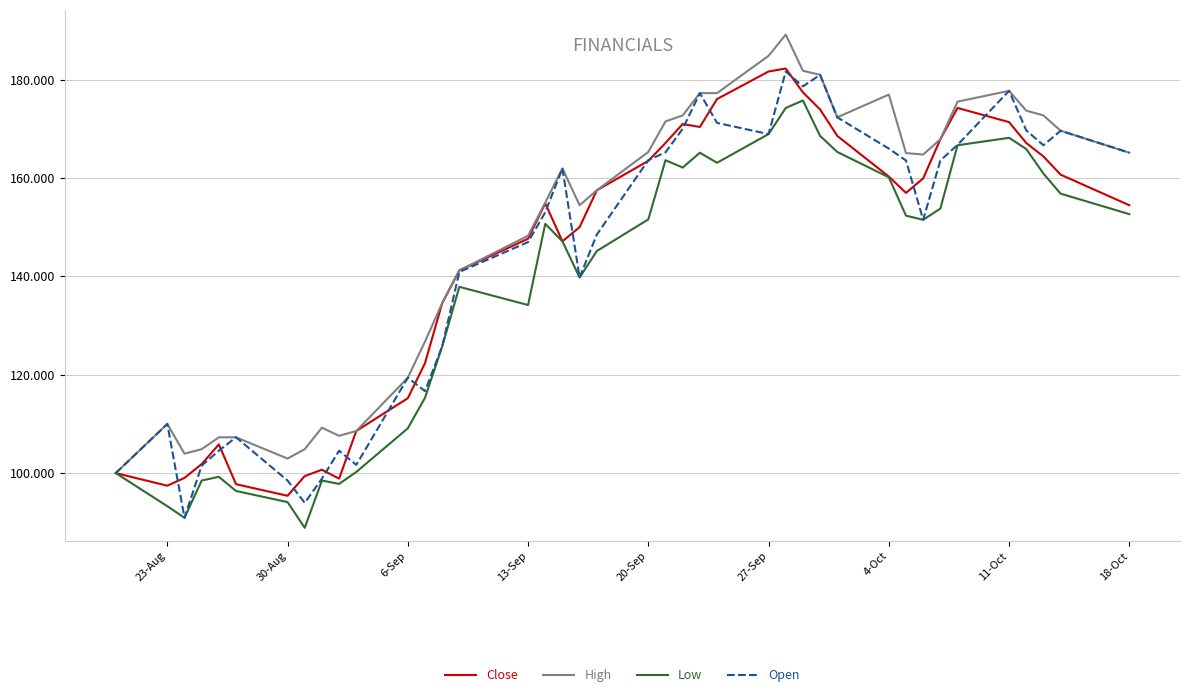

What is the minimum value shown in the chart?

88.9